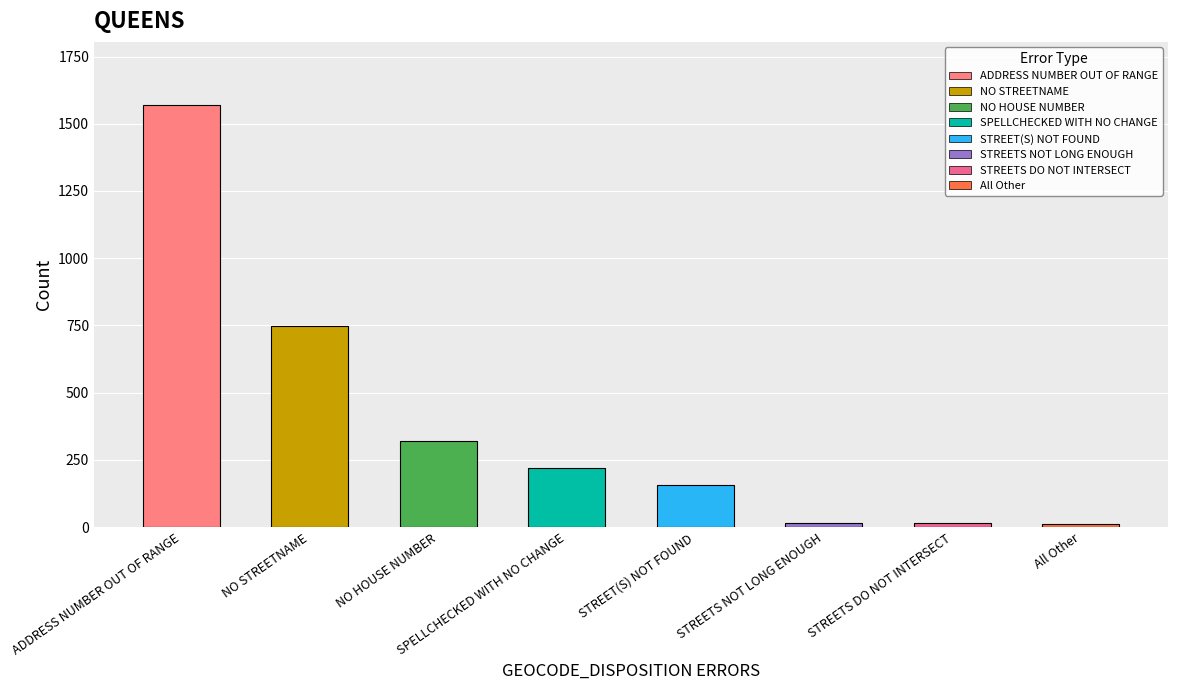

What is the label of the 7th bar from the left?

STREETS DO NOT INTERSECT